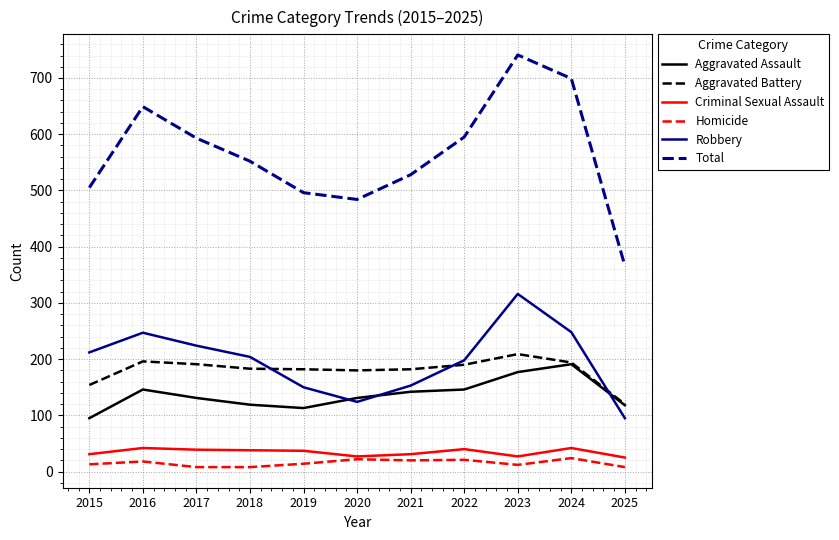

How many categories are shown in the chart?

11